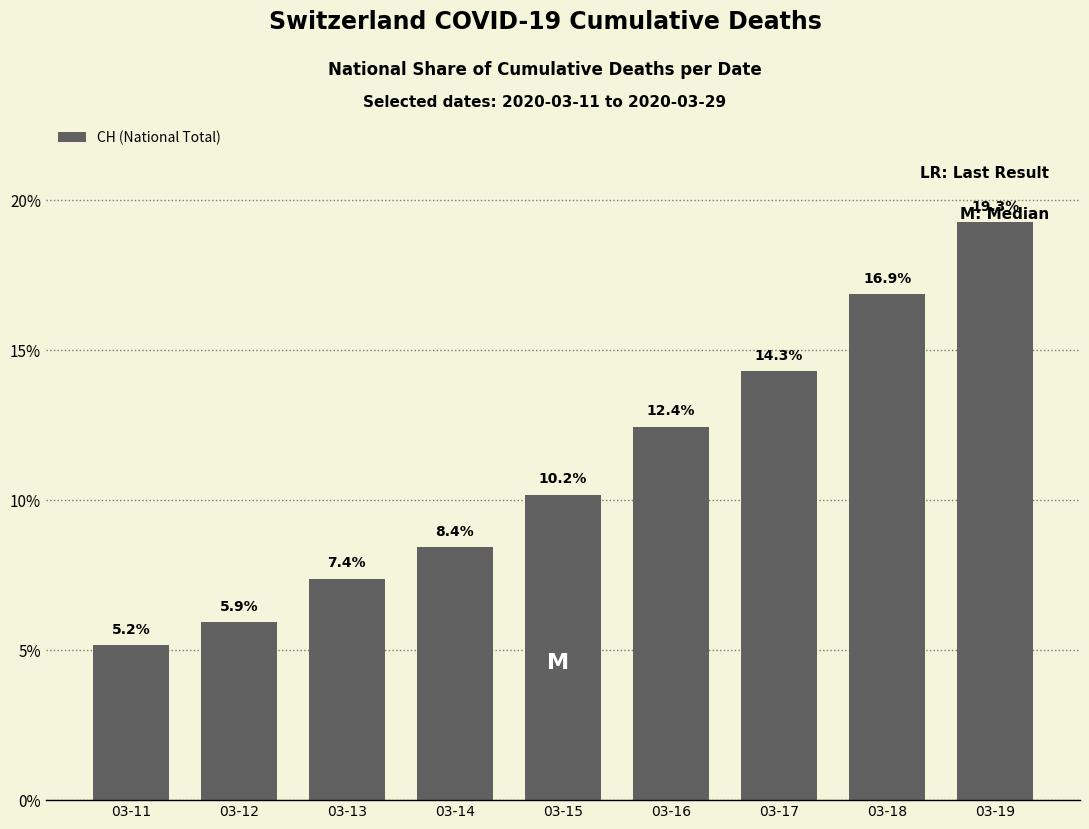

Is it true that the value at 03-11 is 8.0?

False